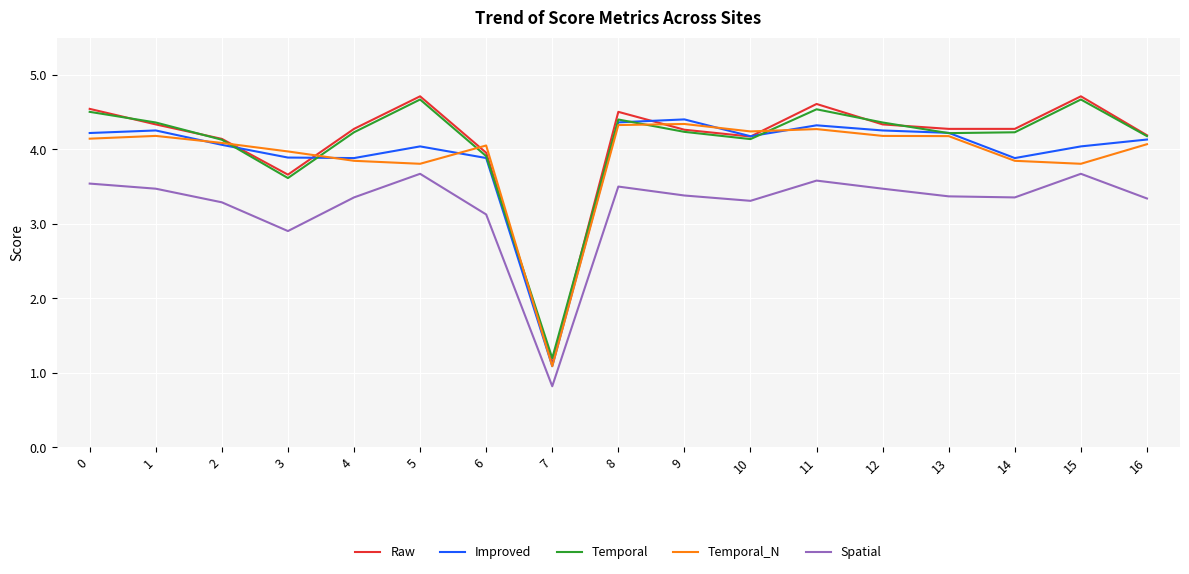

True or false: Raw has a value of 4.3 at 9.

True